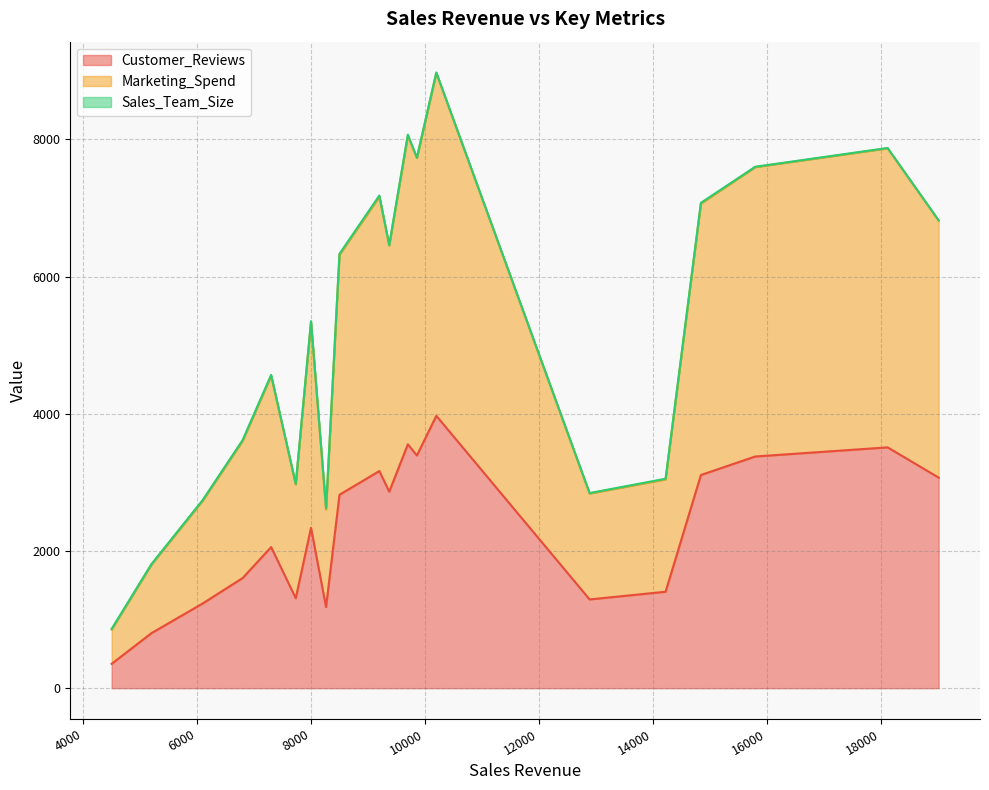

What is the minimum value for Sales_Team_Size?

5